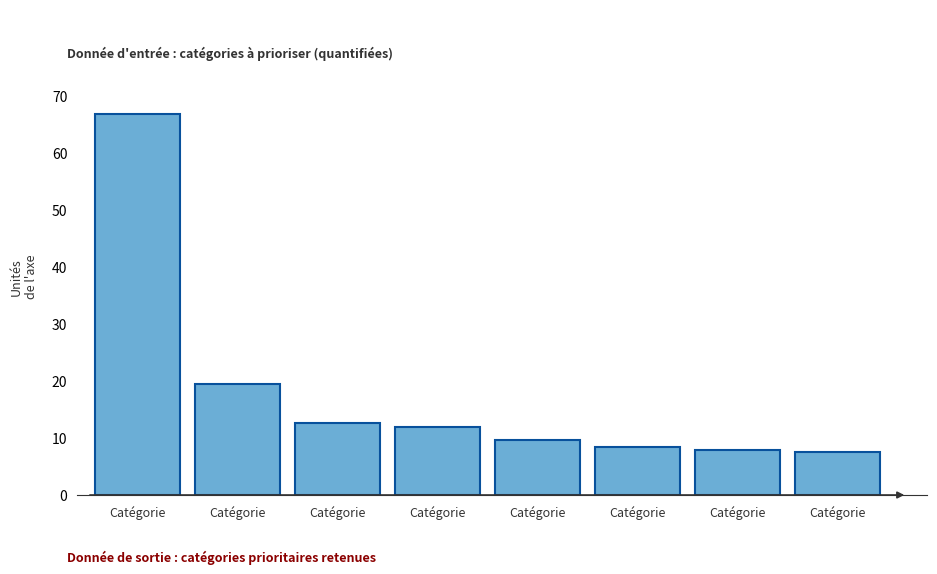

How many distinct data groups are displayed?

1